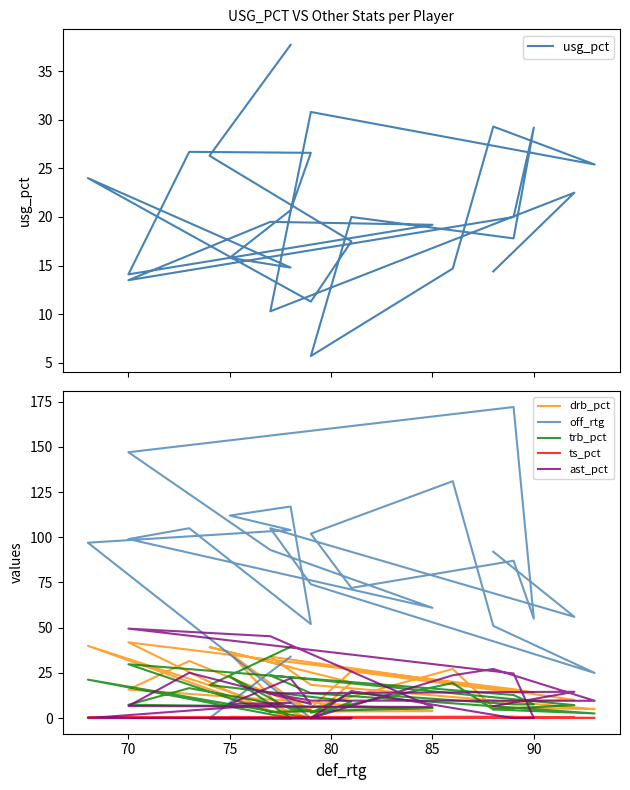

What is the average value of the drb_pct series?

17.7